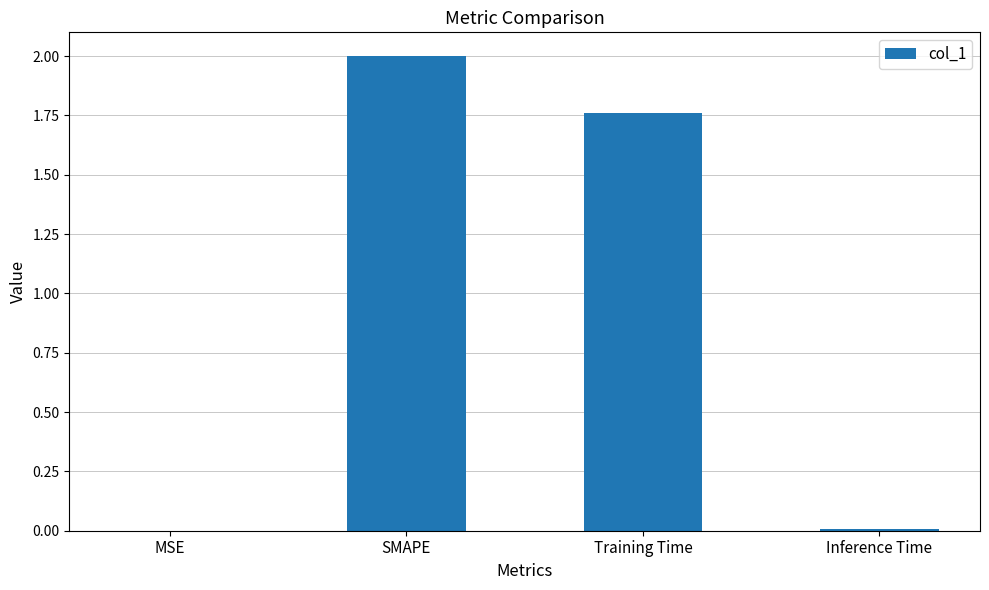

Where does the data first go above 1?

SMAPE